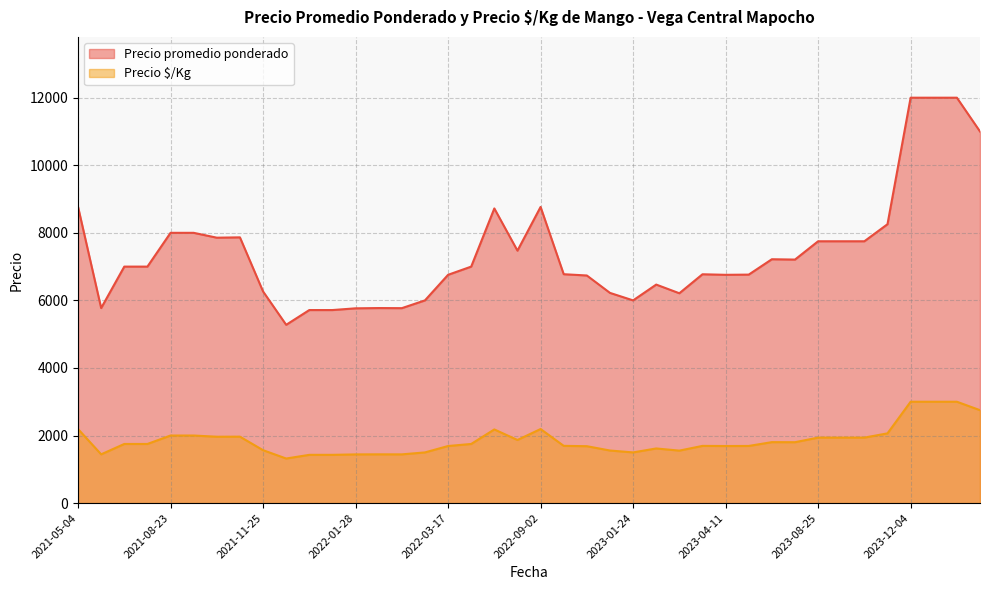

Which series has the largest total across all categories?

Precio promedio ponderado